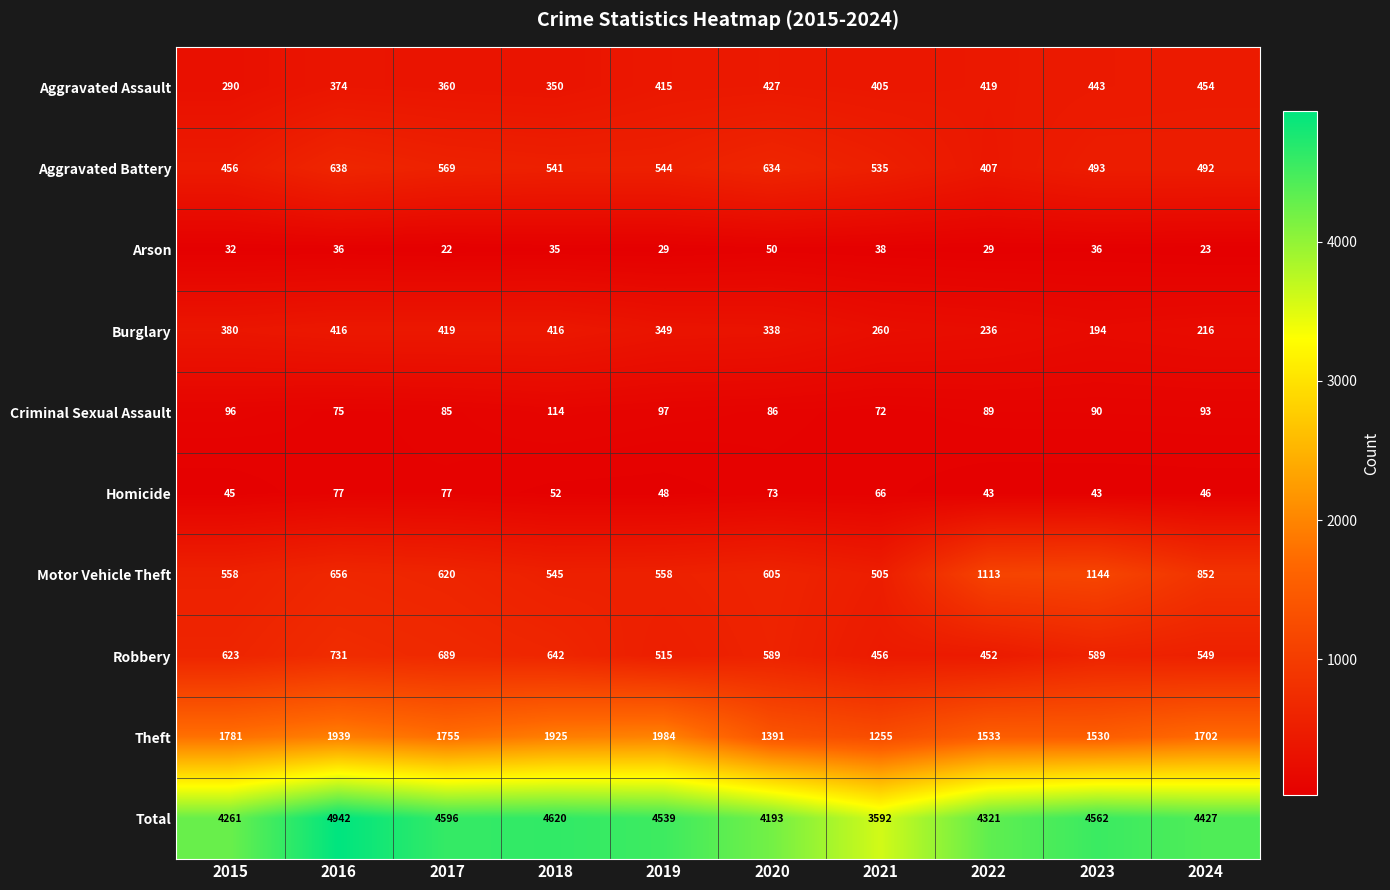

What is the smallest value displayed?

22